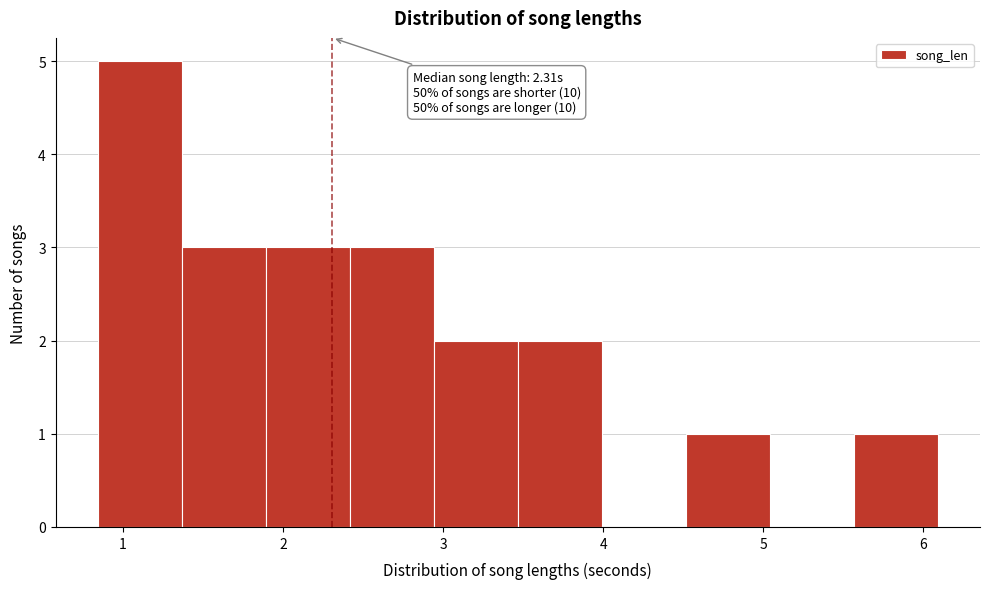

Over which range of the x-axis is the bar tallest?

0.8 to 1.4